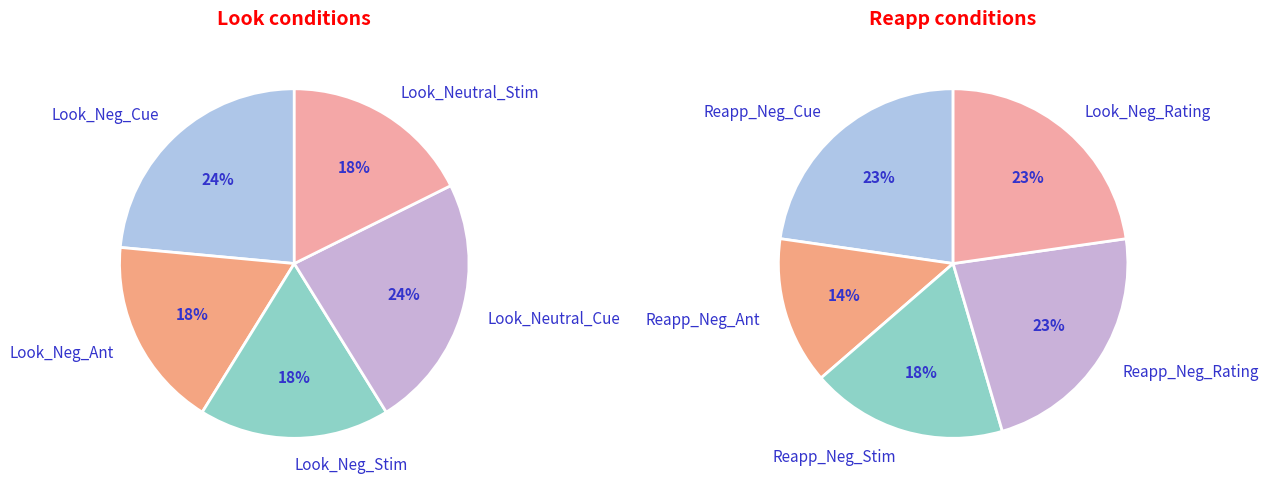

Is Reapp_Neg_Rating the majority of the pie?

No